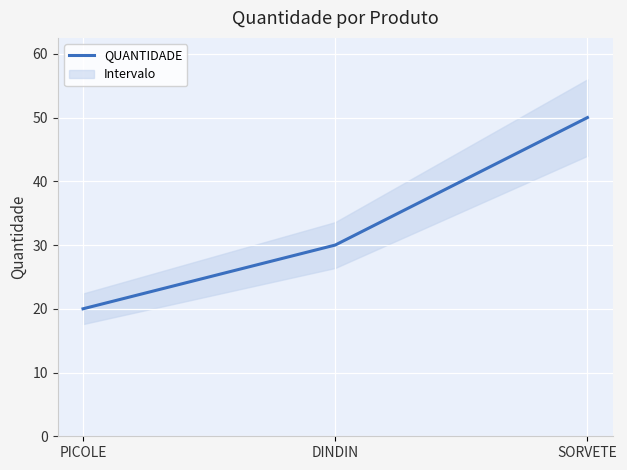

What is the maximum value shown in the chart?

50